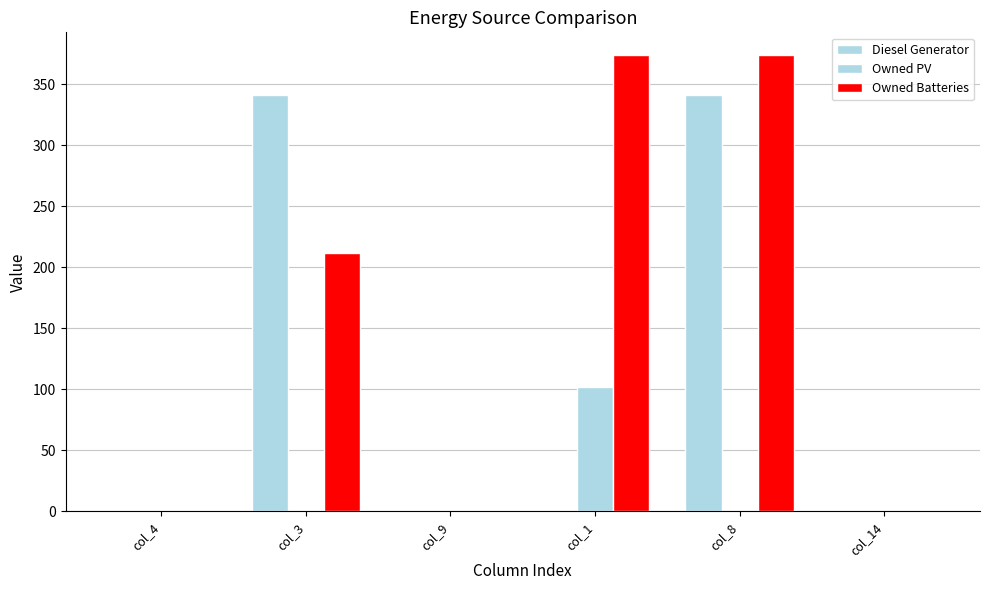

How many groups of bars are there?

6